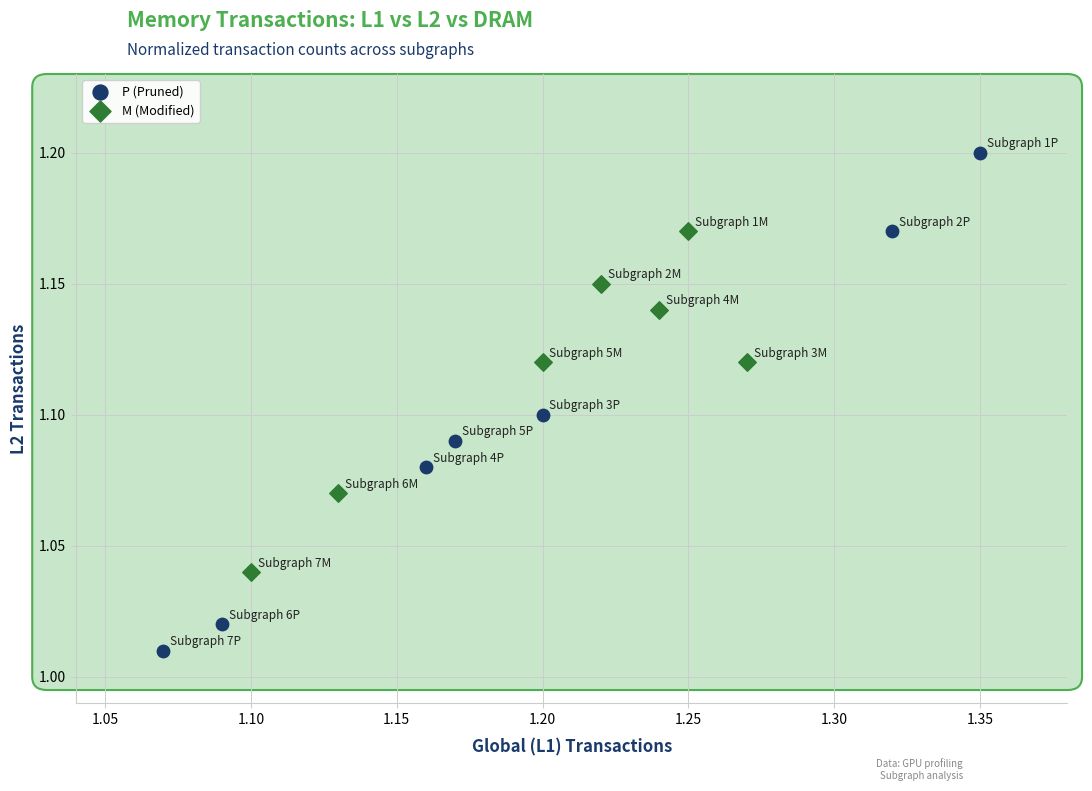

What are all the series names shown in the legend?

P (Pruned), M (Modified)